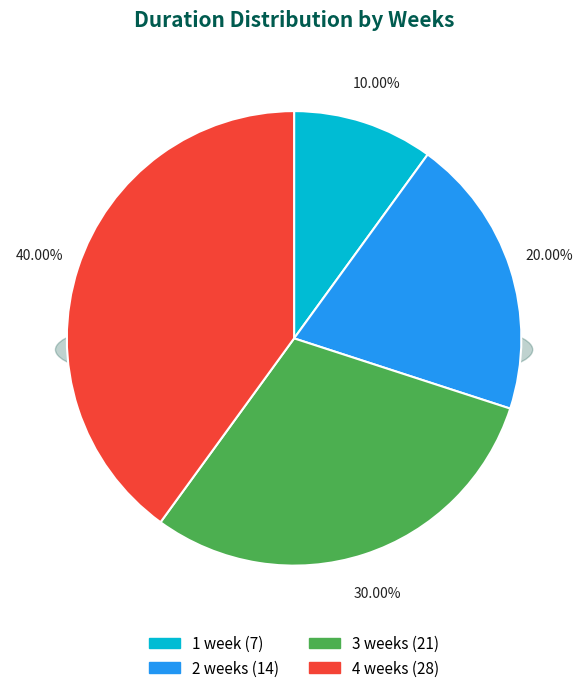

The 3 weeks slice represents 16% of the pie. True or false?

False